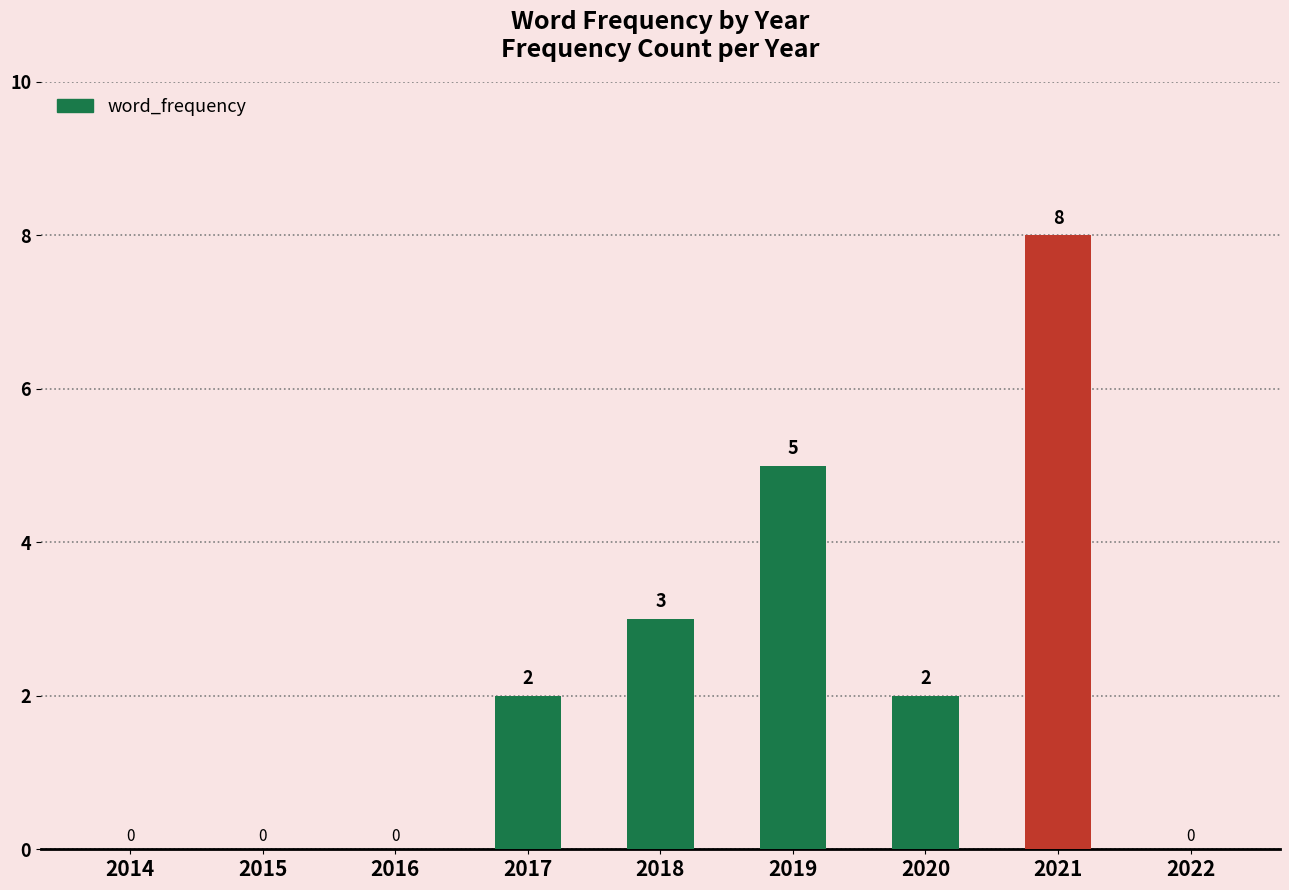

What is the greatest value displayed?

8